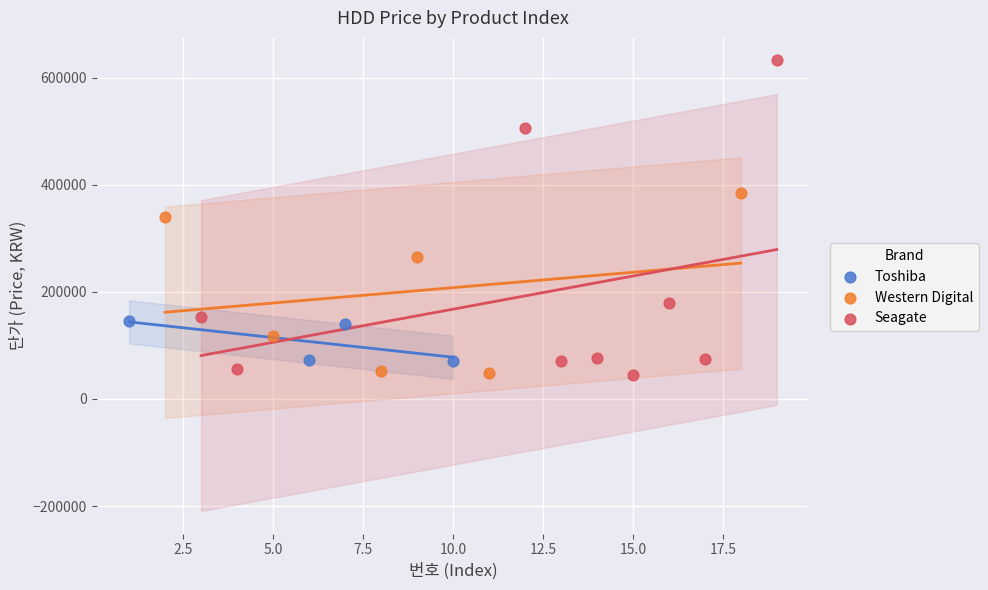

Which series has the largest Y range (max minus min)?

Seagate